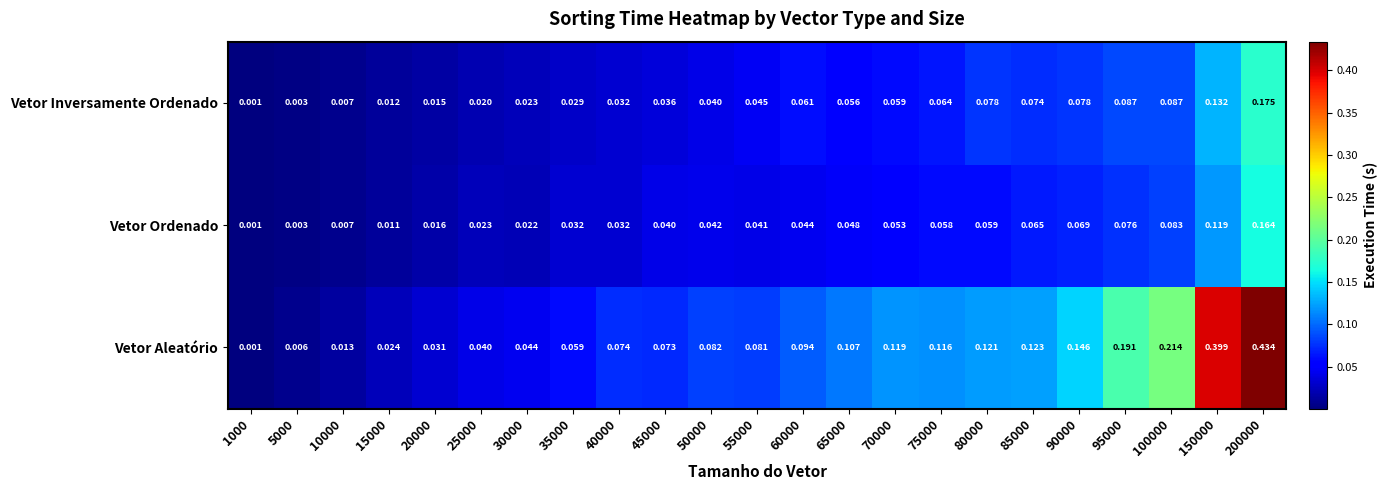

List the series in order of their peak value, highest first.

Vetor Aleatório, Vetor Inversamente Ordenado, Vetor Ordenado